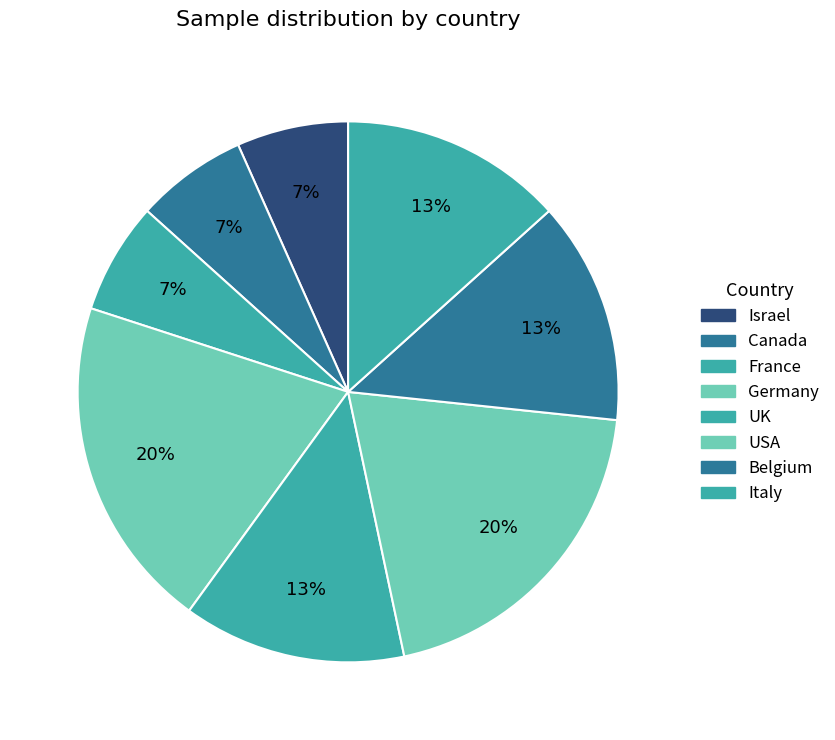

What is the largest slice in the pie chart?

Germany